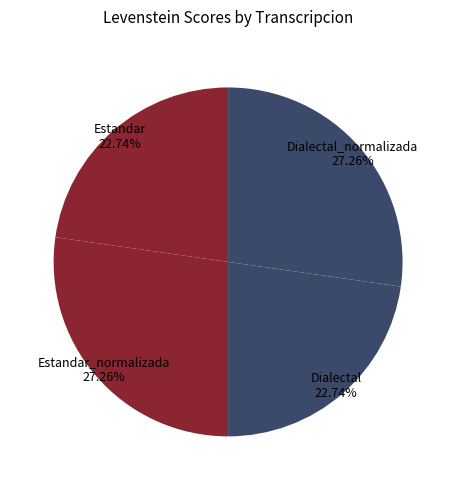

Which has a higher value, Estandar or Dialectal_normalizada?

Dialectal_normalizada